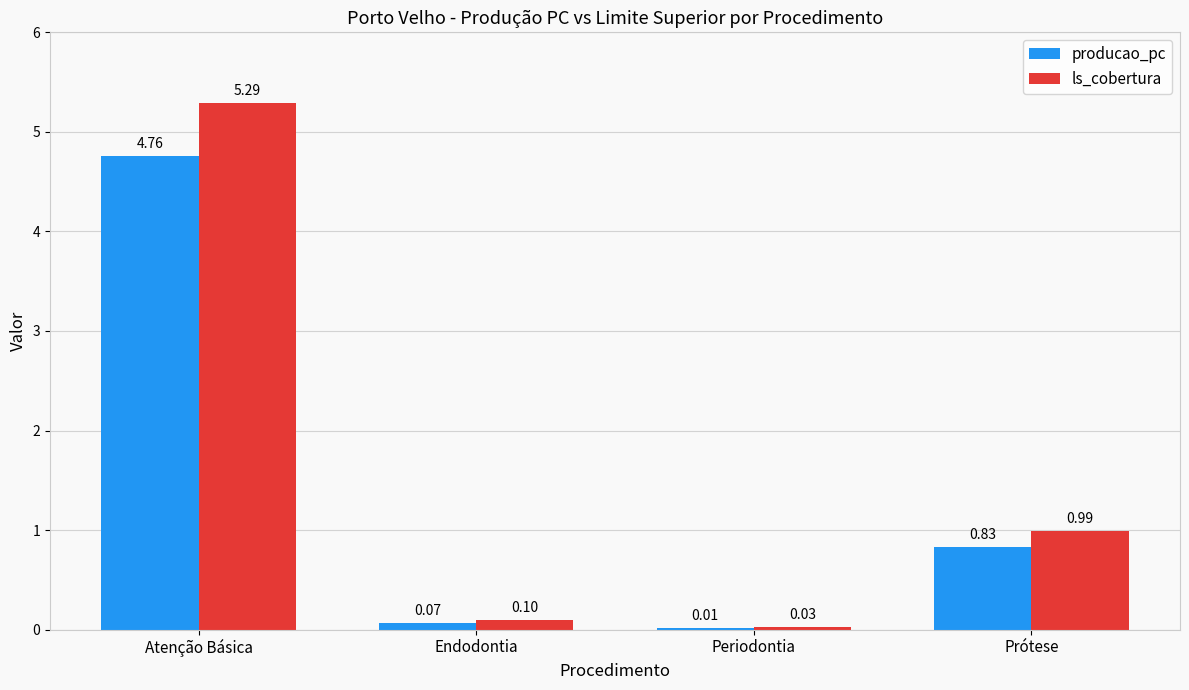

How many groups of bars are there?

4